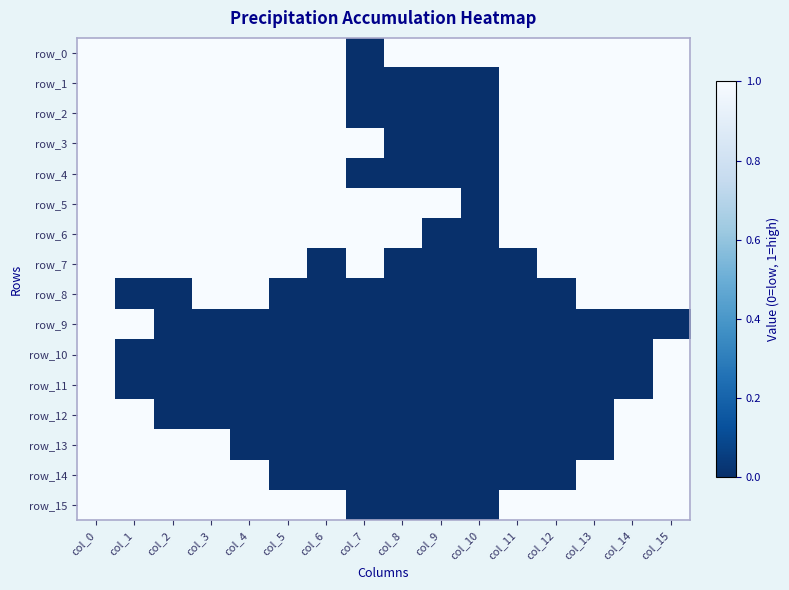

Is it true that row_2 equals 1 at col_12?

True